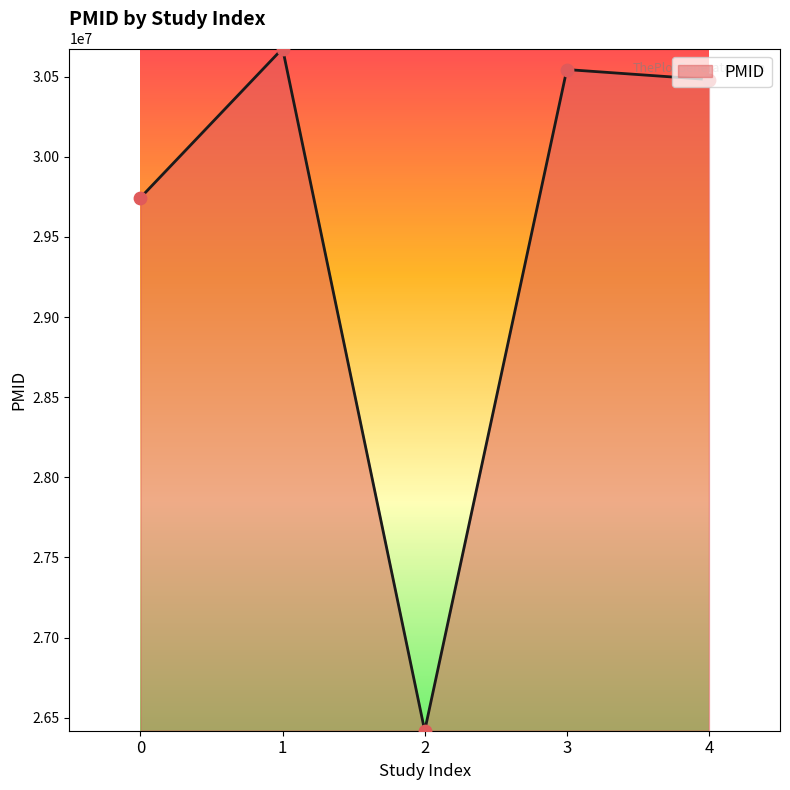

Approximately how many times larger is the value at 2 compared to 3?

0.9